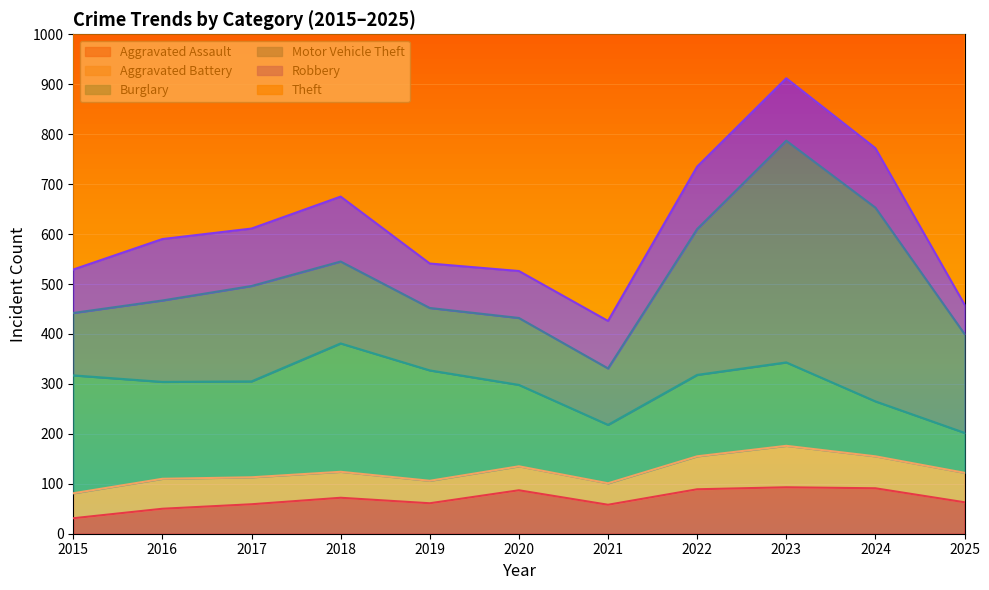

Reading left to right, what are all the values shown in this chart?

Aggravated Assault: 31	50	59	72	61	87	58	89	93	91	63
Aggravated Battery: 50	60	54	52	45	48	43	66	83	64	59
Burglary: 236	194	192	257	221	163	117	163	167	110	80
Motor Vehicle Theft: 125	163	191	164	125	134	113	292	444	388	198
Robbery: 87	123	115	130	89	94	95	125	125	119	59
Theft: 641	689	873	767	855	713	691	912	861	830	603